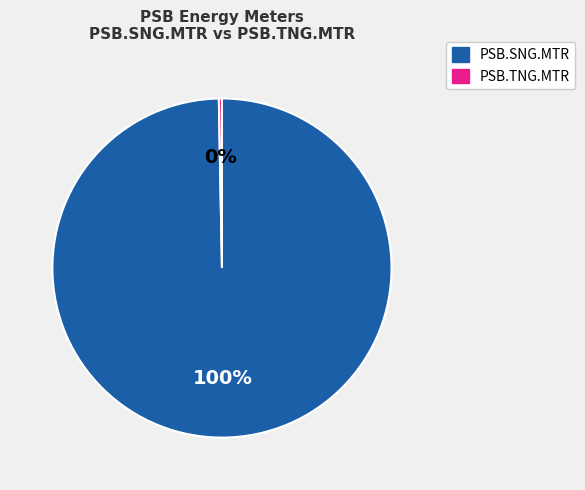

What percentage is the PSB.SNG.MTR slice, to the nearest percent?

100%